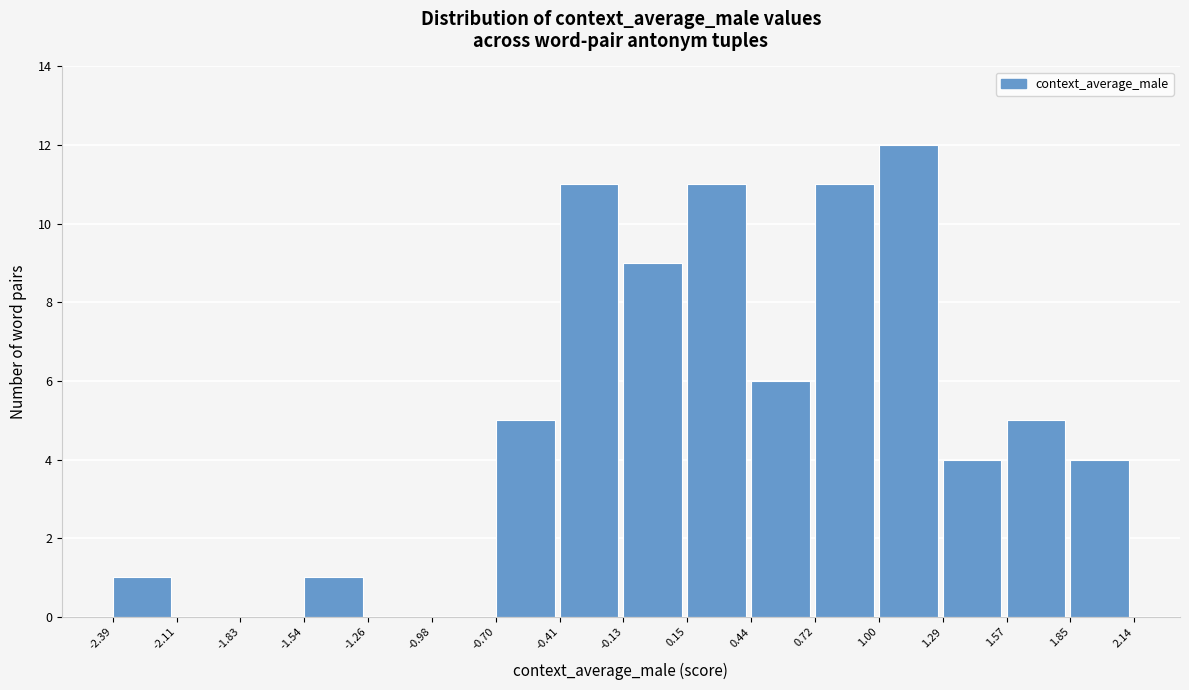

Reading left to right, list every bar in this chart as the range it spans on the x-axis followed by its height. The values are not printed on the chart, so give them approximately, as read against the axis.

-2.39 to -2.11: 1
-2.11 to -1.83: 0
-1.83 to -1.54: 0
-1.54 to -1.26: 1
-1.26 to -0.98: 0
-0.98 to -0.70: 0
-0.70 to -0.41: 5
-0.41 to -0.13: 11
-0.13 to 0.15: 9
0.15 to 0.44: 11
0.44 to 0.72: 6
0.72 to 1.00: 11
1.00 to 1.29: 12
1.29 to 1.57: 4
1.57 to 1.85: 5
1.85 to 2.14: 4